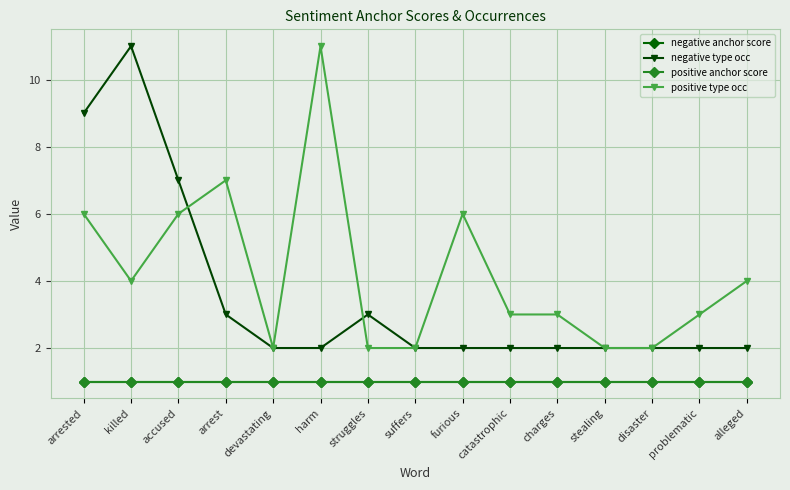

Rank the categories by negative type occ value from lowest to highest.

devastating, harm, suffers, furious, catastrophic, charges, stealing, disaster, problematic, alleged, arrest, struggles, accused, arrested, killed